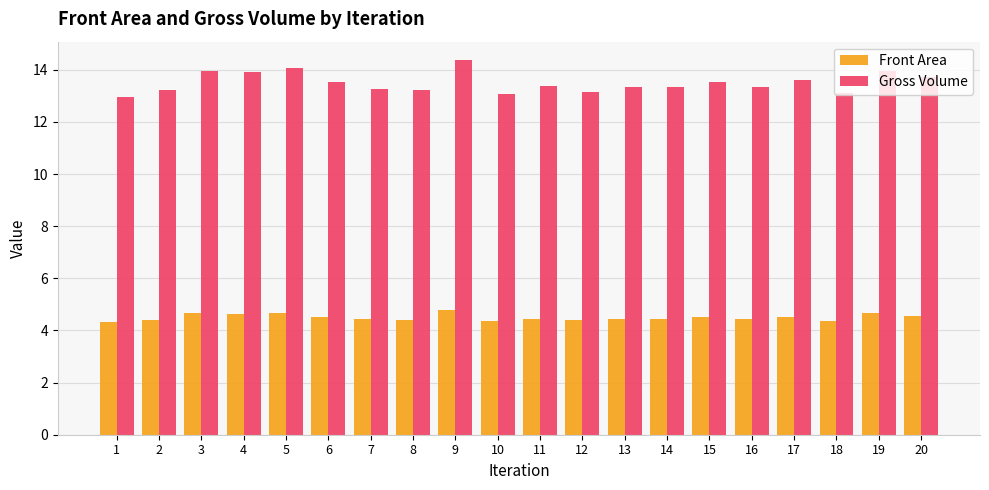

At how many categories does at least one series exceed 11?

20